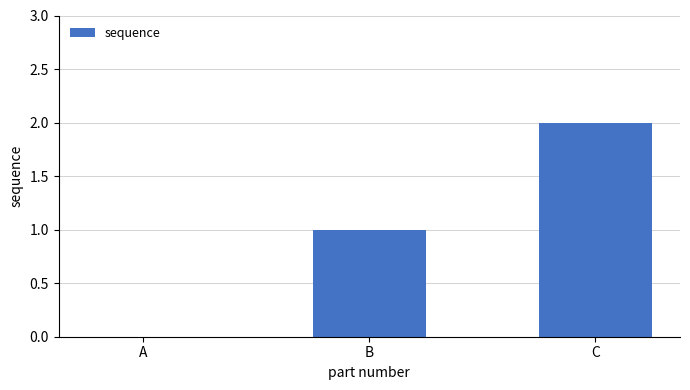

How many series are shown in this chart?

1